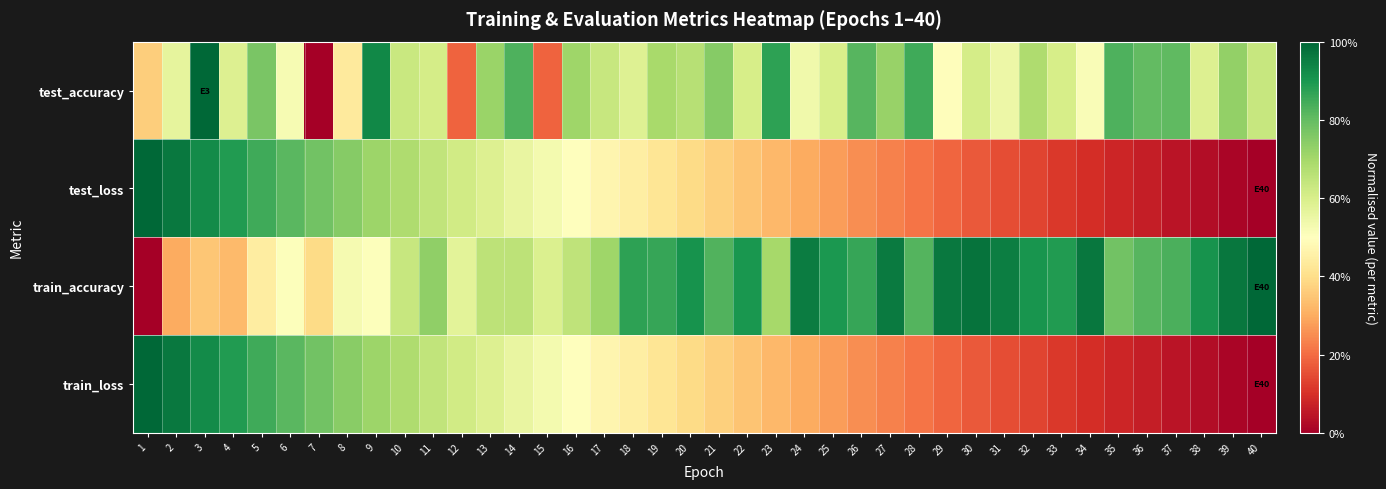

Rank the series at 9 from lowest to highest value.

train_accuracy, train_loss, test_loss, test_accuracy